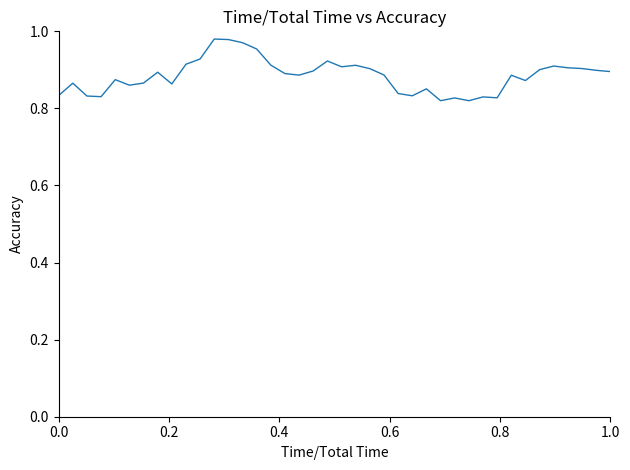

Does the chart have visible grid lines?

No